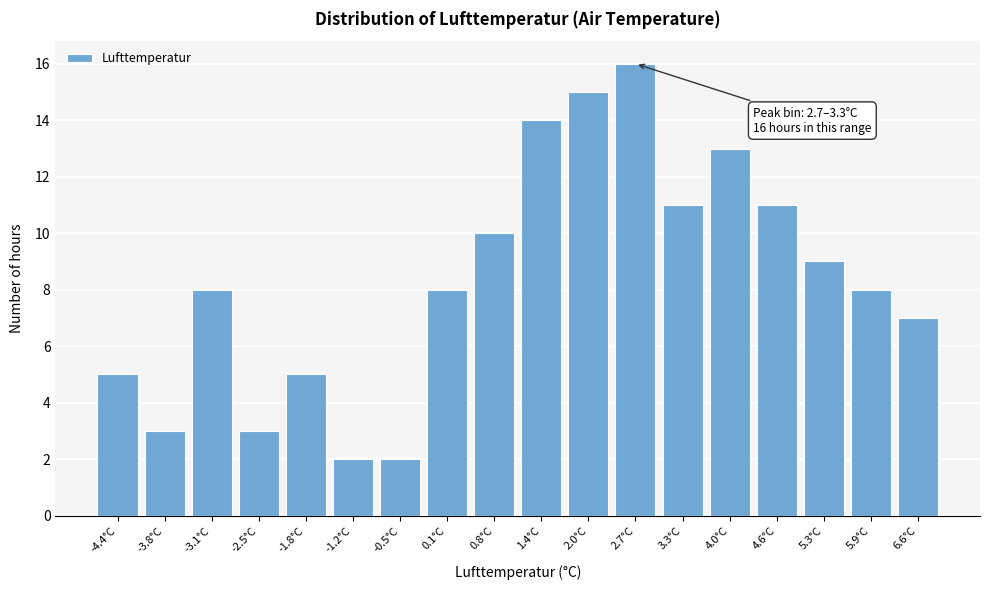

Reading left to right, transcribe all the data shown in this chart.

-4.4°C=5	-3.8°C=3	-3.1°C=8	-2.5°C=3	-1.8°C=5	-1.2°C=2	-0.5°C=2	0.1°C=8	0.8°C=10	1.4°C=14	2.0°C=15	2.7°C=16	3.3°C=11	4.0°C=13	4.6°C=11	5.3°C=9	5.9°C=8	6.6°C=7